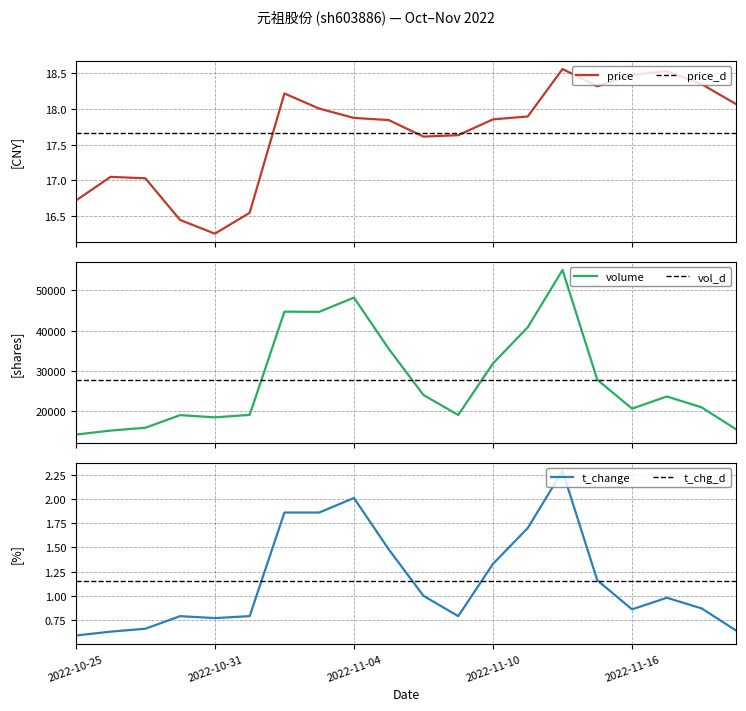

At which category does volume reach its first local peak?

2022-10-28